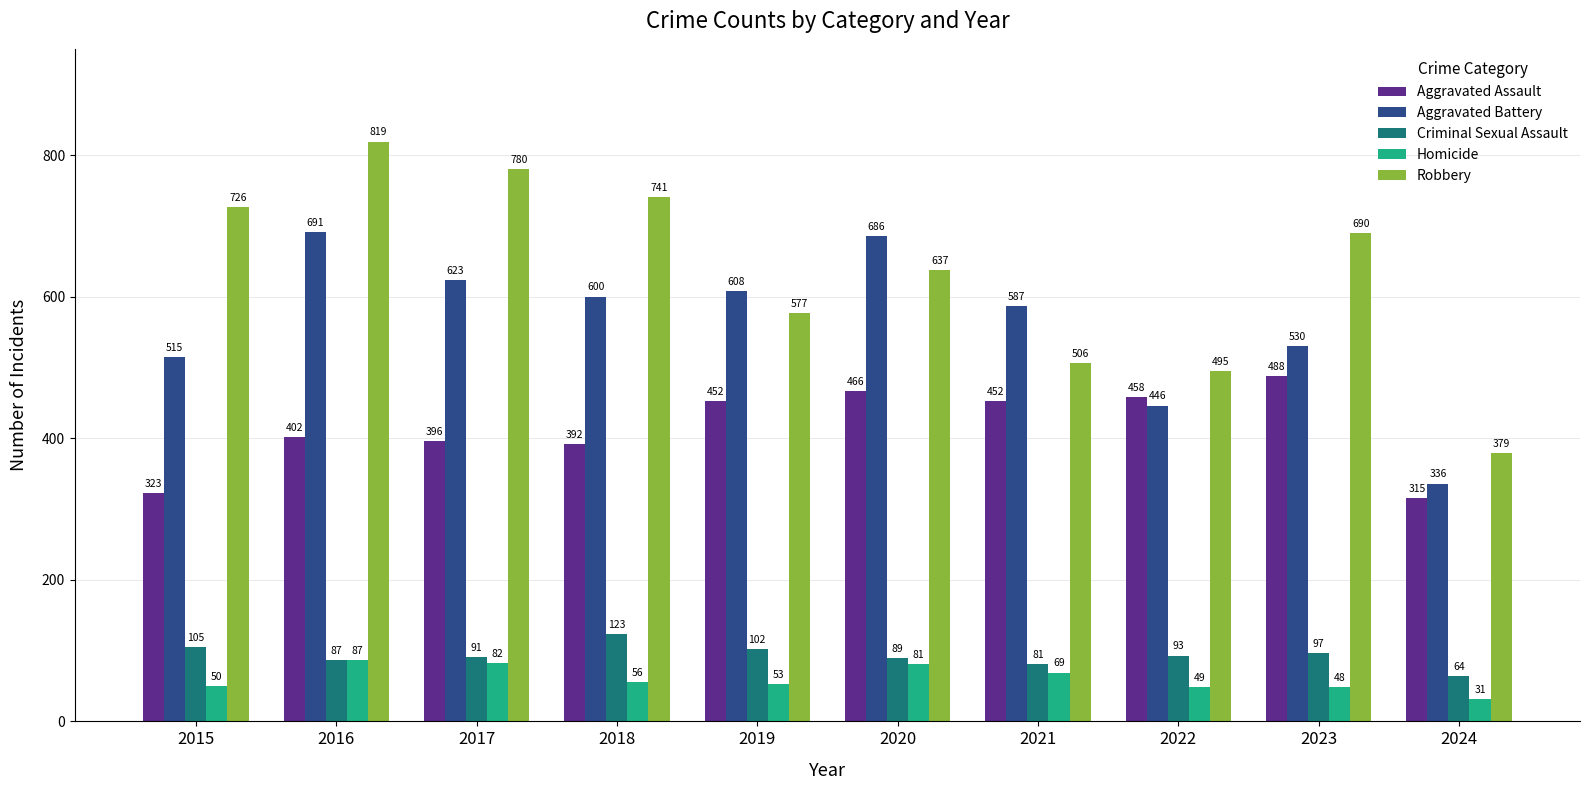

At which label is Homicide closest to 59?

2018